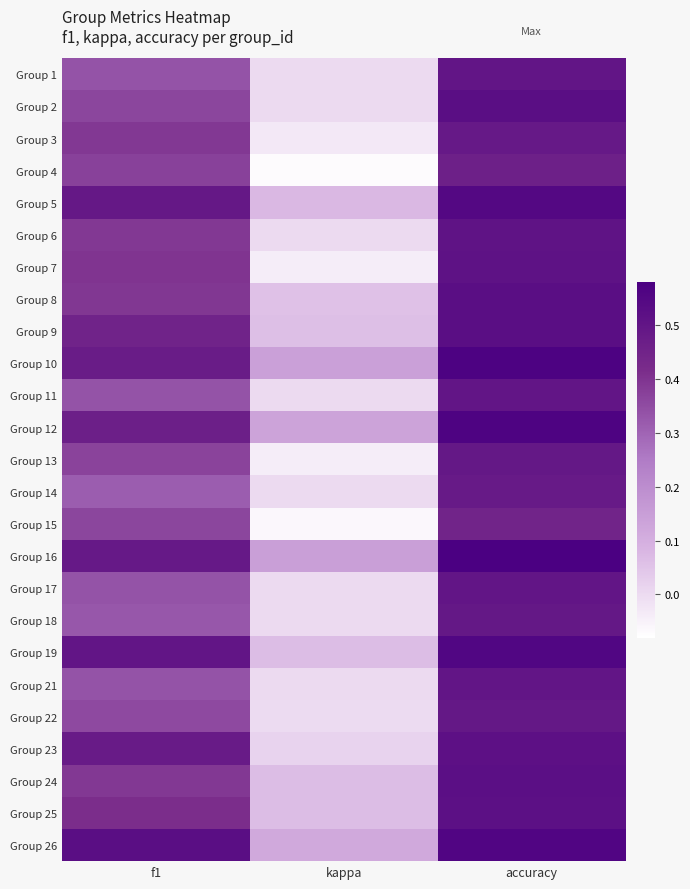

Reading left to right, list all the values displayed in this chart.

Group 1: f1=0.3	kappa=0.0	accuracy=0.5
Group 2: f1=0.4	kappa=0.0	accuracy=0.5
Group 3: f1=0.4	kappa=-0.0	accuracy=0.5
Group 4: f1=0.4	kappa=-0.1	accuracy=0.5
Group 5: f1=0.5	kappa=0.1	accuracy=0.5
Group 6: f1=0.4	kappa=0.0	accuracy=0.5
Group 7: f1=0.4	kappa=-0.0	accuracy=0.5
Group 8: f1=0.4	kappa=0.1	accuracy=0.5
Group 9: f1=0.5	kappa=0.1	accuracy=0.5
Group 10: f1=0.5	kappa=0.1	accuracy=0.6
Group 11: f1=0.3	kappa=0.0	accuracy=0.5
Group 12: f1=0.5	kappa=0.1	accuracy=0.6
Group 13: f1=0.4	kappa=-0.0	accuracy=0.5
Group 14: f1=0.3	kappa=0.0	accuracy=0.5
Group 15: f1=0.4	kappa=-0.1	accuracy=0.4
Group 16: f1=0.5	kappa=0.1	accuracy=0.6
Group 17: f1=0.3	kappa=0.0	accuracy=0.5
Group 18: f1=0.3	kappa=0.0	accuracy=0.5
Group 19: f1=0.5	kappa=0.1	accuracy=0.6
Group 21: f1=0.3	kappa=0.0	accuracy=0.5
Group 22: f1=0.4	kappa=-0.0	accuracy=0.5
Group 23: f1=0.5	kappa=0.0	accuracy=0.5
Group 24: f1=0.4	kappa=0.1	accuracy=0.5
Group 25: f1=0.4	kappa=0.1	accuracy=0.5
Group 26: f1=0.5	kappa=0.1	accuracy=0.6